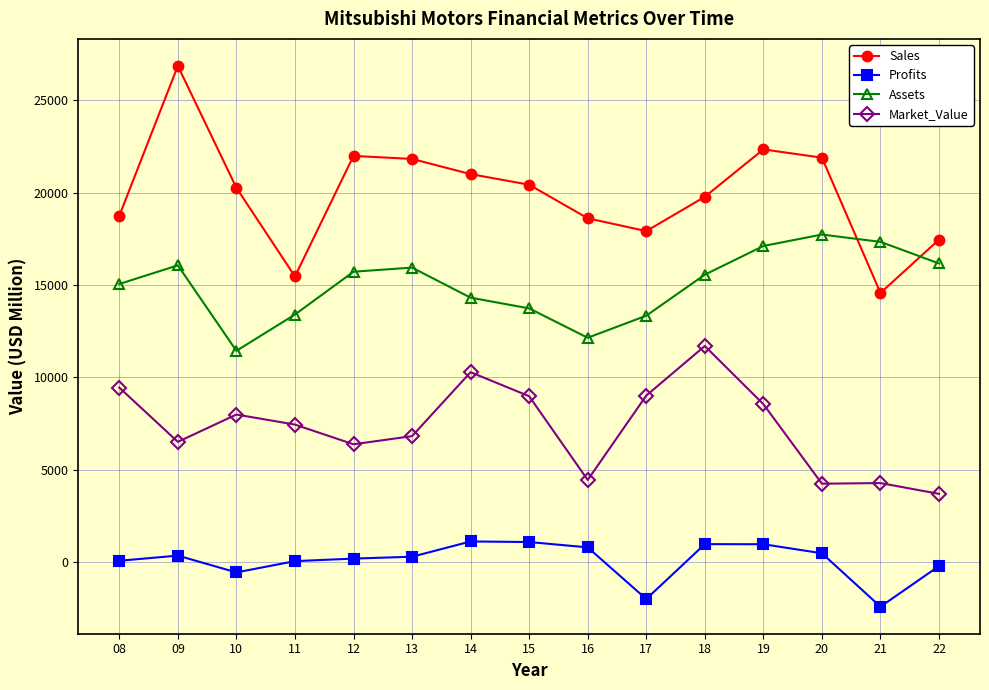

List the series in order of their overall mean, highest first.

Sales, Assets, Market_Value, Profits